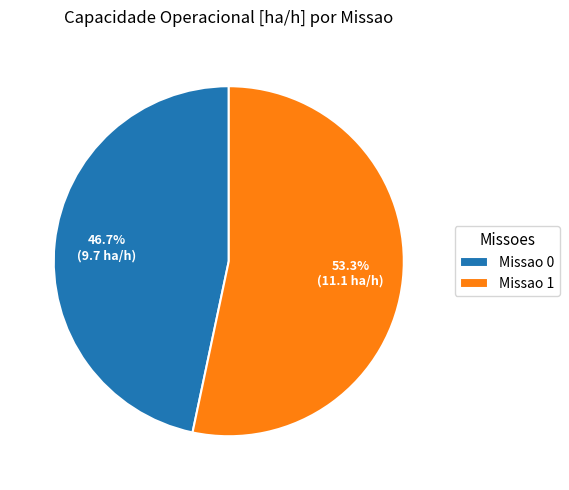

Does Missao 1 account for over 50% of the chart?

Yes